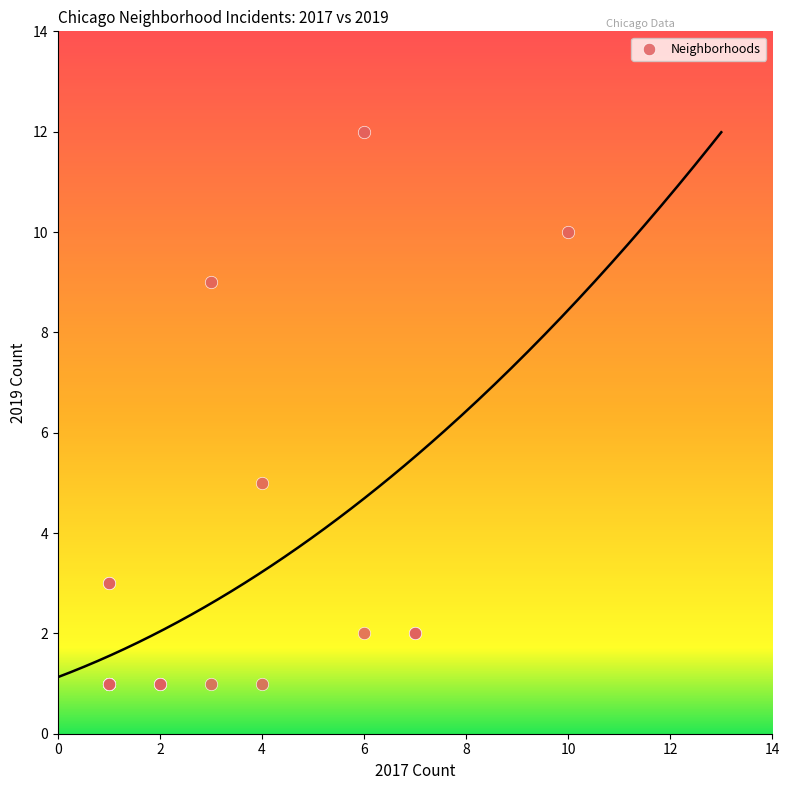

What Y value in the scatter plot is closest to 6?

5